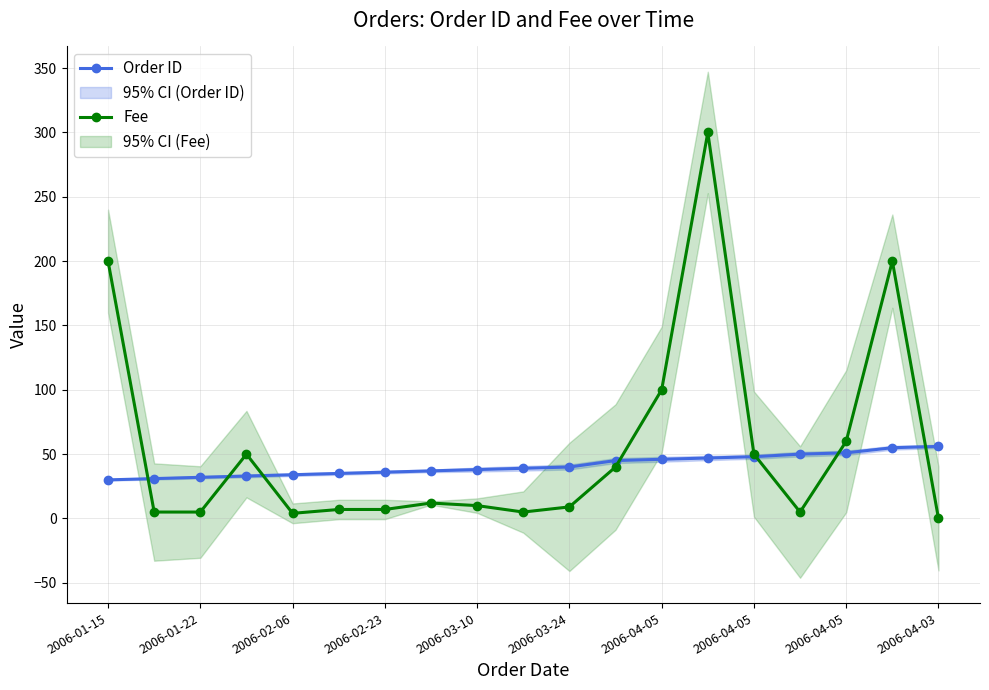

Is it true that Fee equals 430 at 13?

False